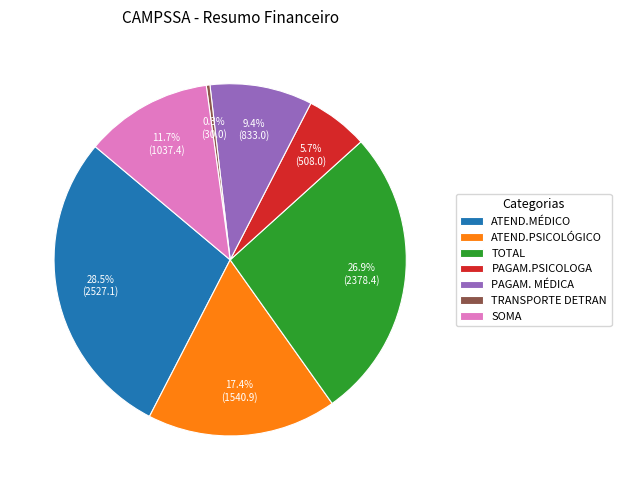

True or false: PAGAM.PSICOLOGA accounts for 16% of the total.

False